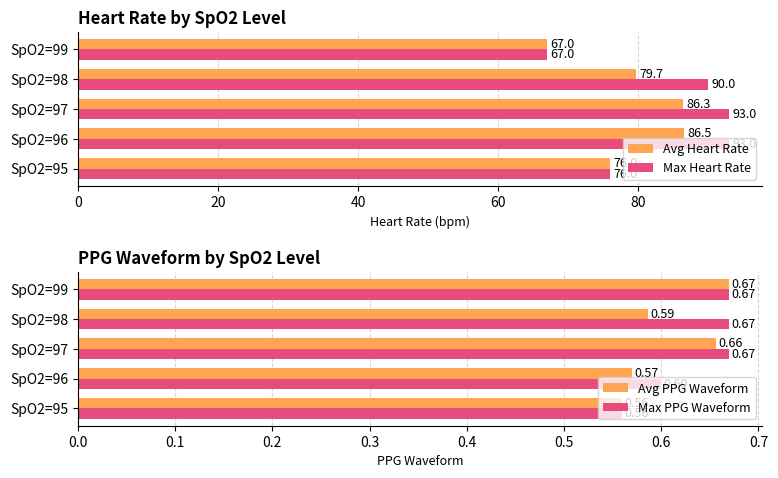

List the labels in order of Avg Heart Rate value, largest first.

SpO2=96, SpO2=97, SpO2=98, SpO2=95, SpO2=99